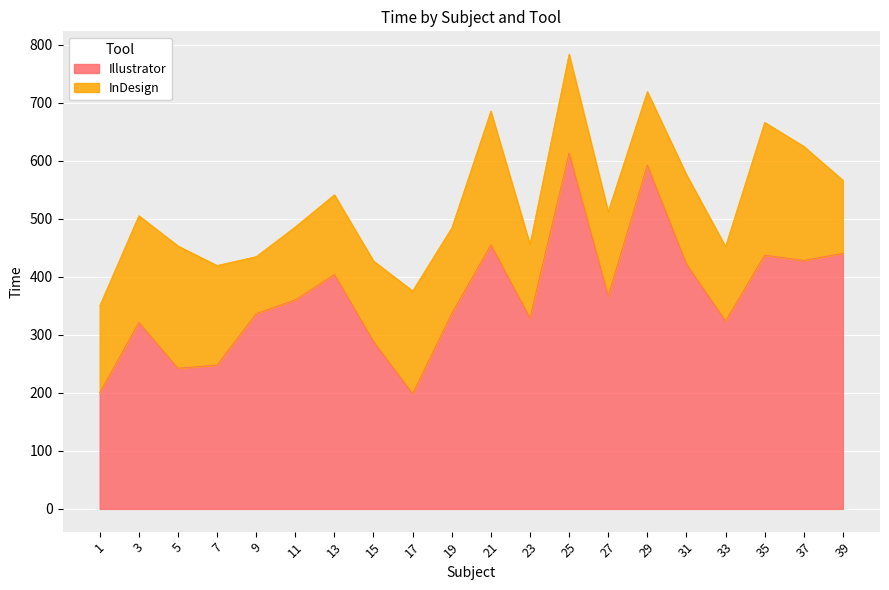

Is it true that the value at 7 is 90.5?

False